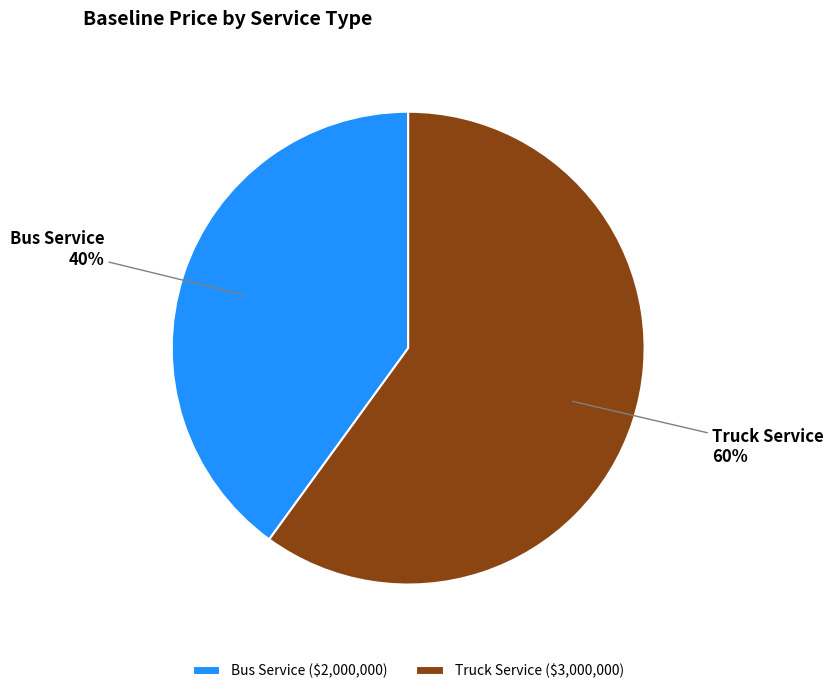

Do Bus Service and Truck Service together represent more than half of the pie?

Yes